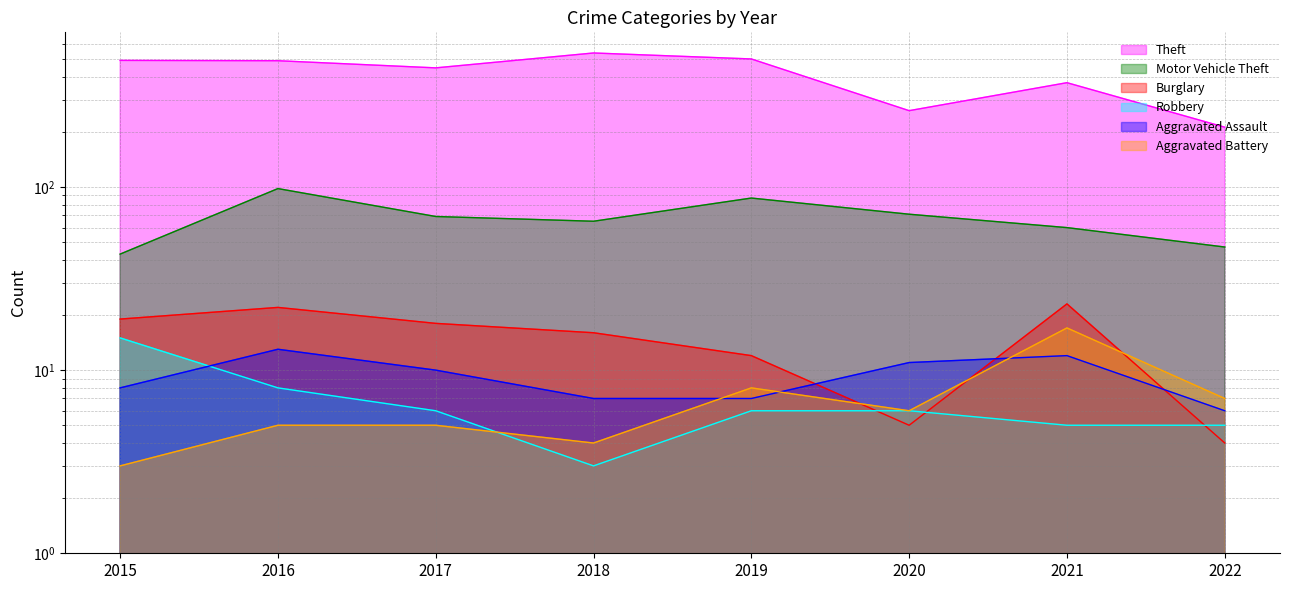

True or false: Robbery and Motor Vehicle Theft intersect in this chart.

False